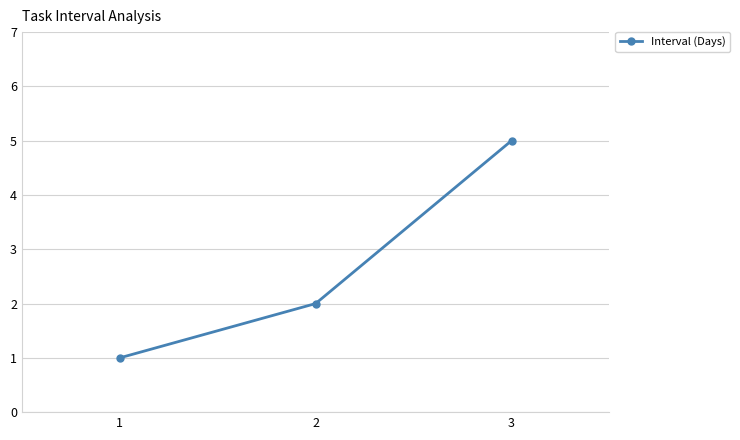

Reading right to left, list all the values displayed in this chart.

3=5	2=2	1=1